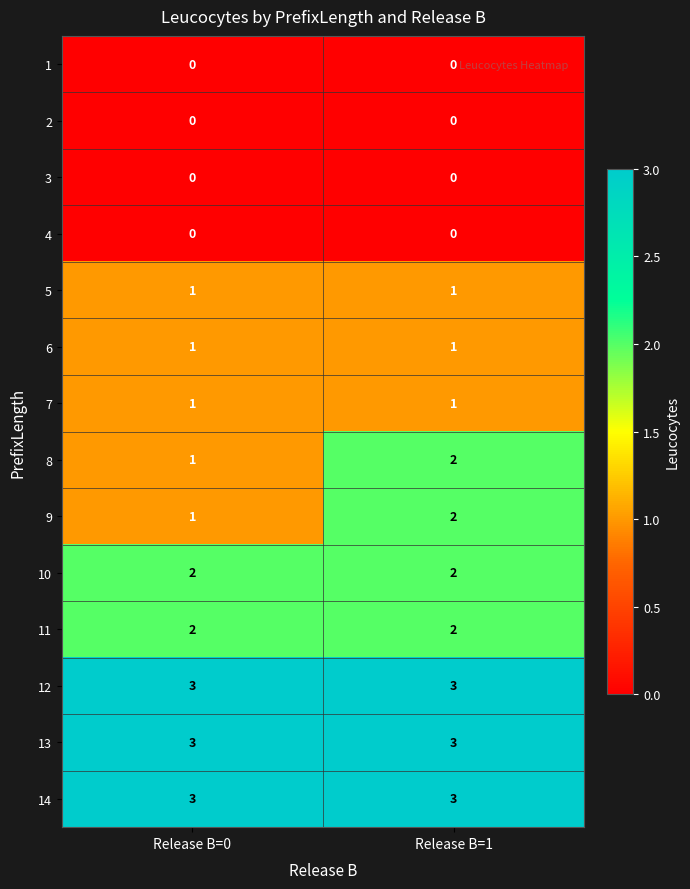

What is the difference between the highest and lowest values at Release B=1?

3